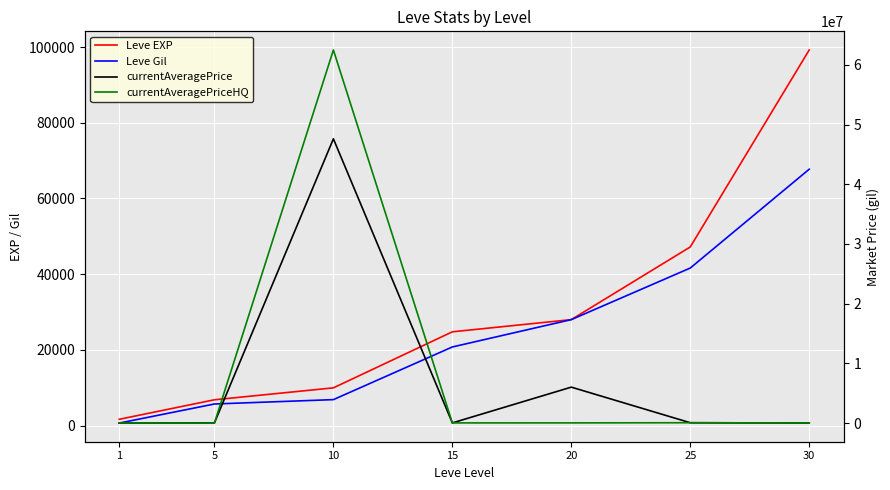

Which has a higher value, 1 or 20?

20